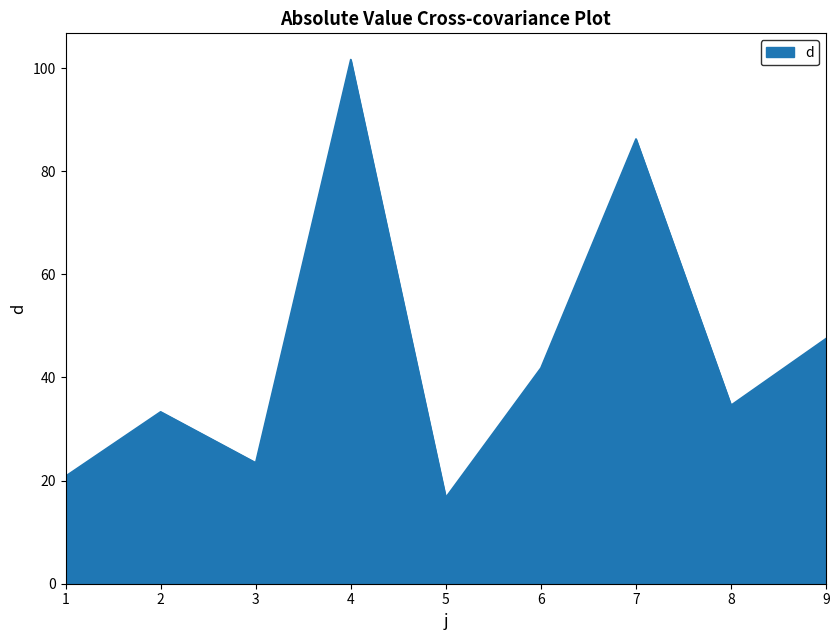

Does the chart have visible grid lines?

No